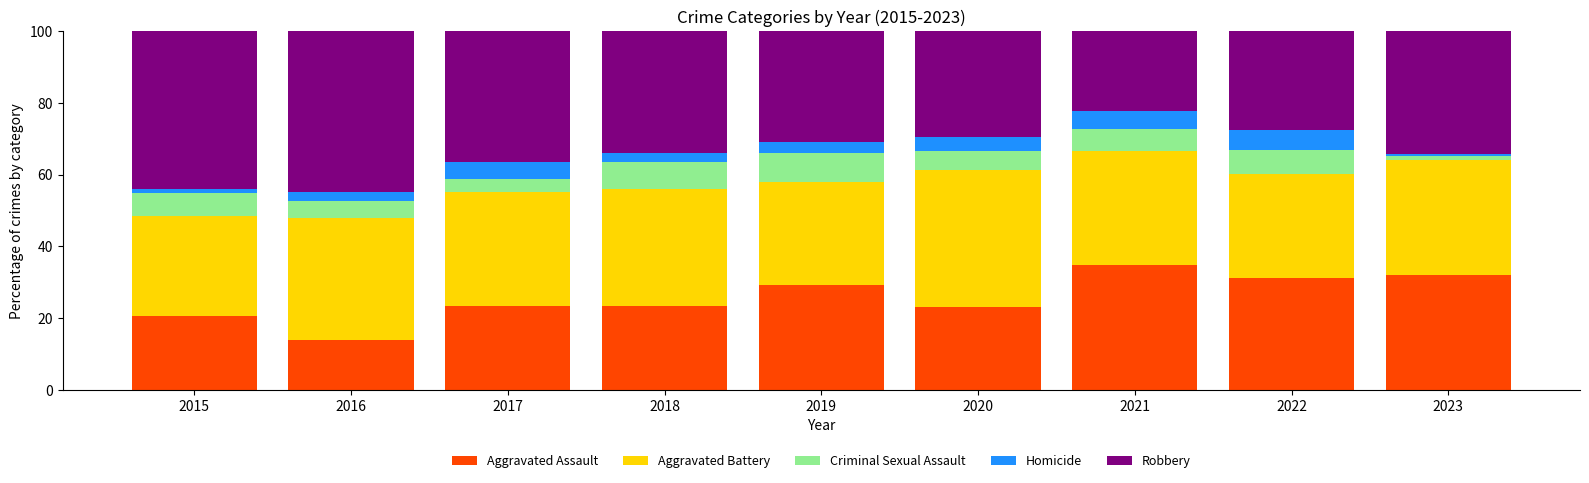

What is the highest value of the Aggravated Assault series?

34.8